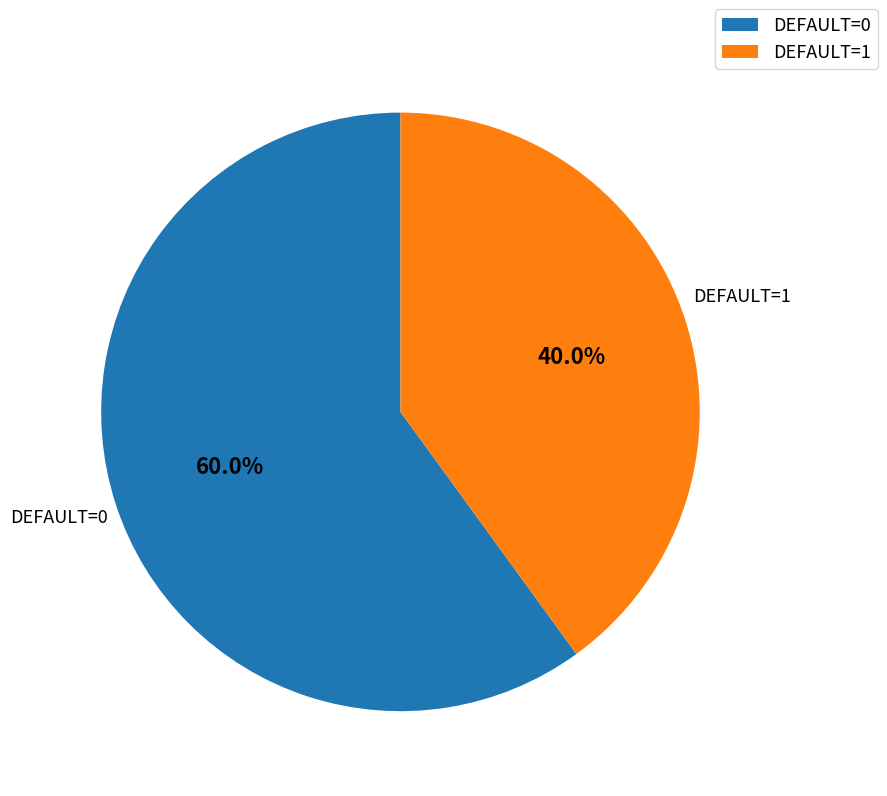

Is there a majority slice in this chart?

Yes